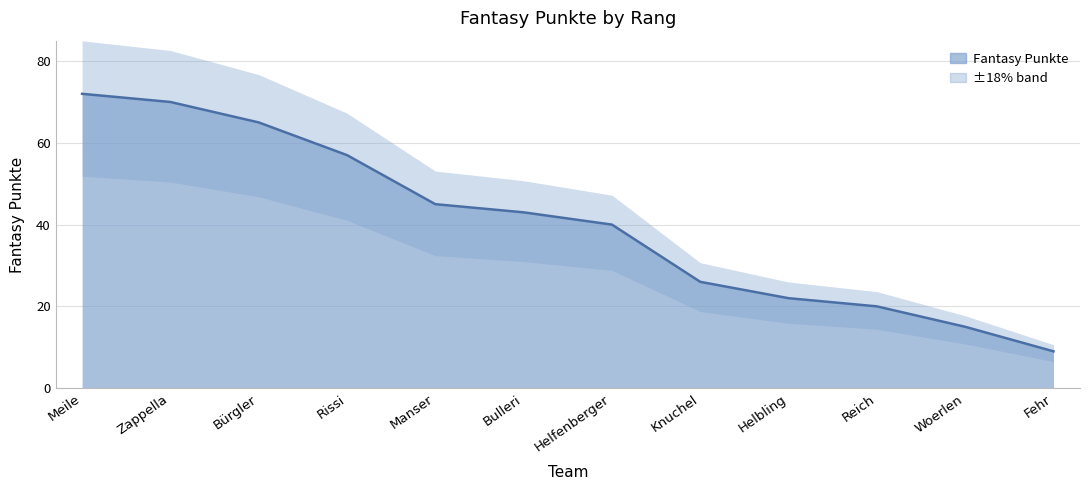

Reading left to right, what are all the values shown in this chart?

72	70	65	57	45	43	40	26	22	20	15	9